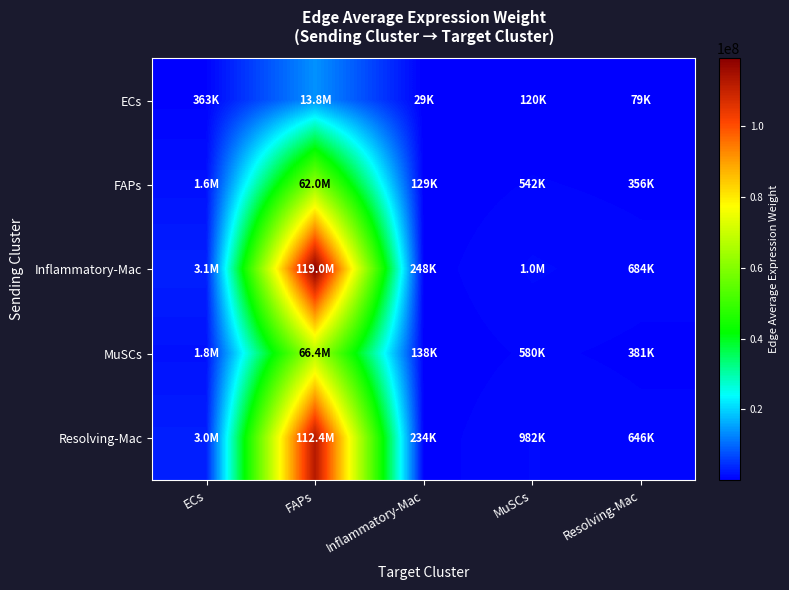

List the series in order of their peak value, highest first.

Inflammatory-Mac, Resolving-Mac, MuSCs, FAPs, ECs